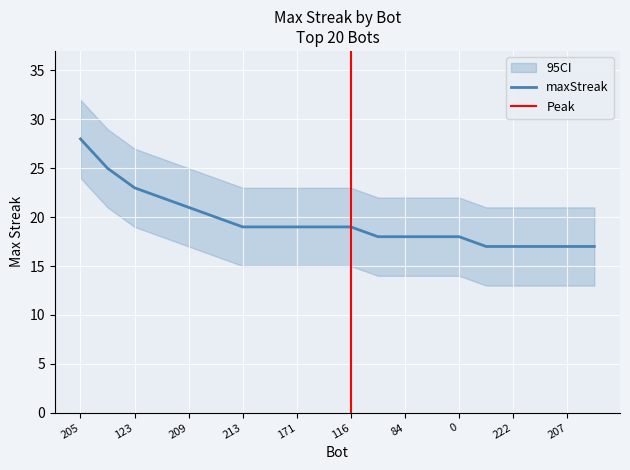

Rank the categories by value from lowest to highest.

234, 222, 220, 207, 203, 173, 84, 15, 0, 213, 188, 171, 155, 116, 232, 209, 115, 123, 223, 205